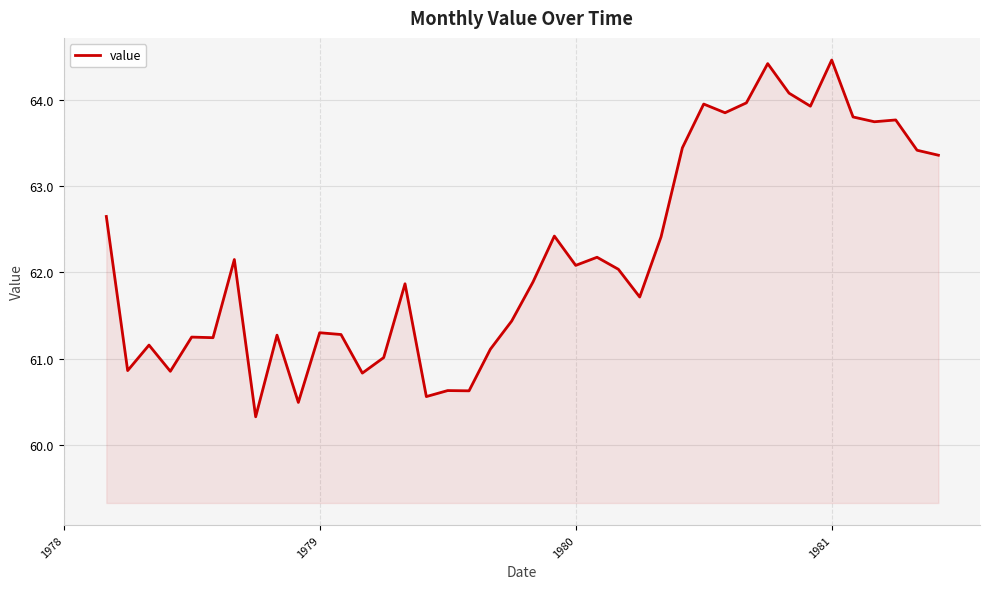

What is the greatest value displayed?

64.5